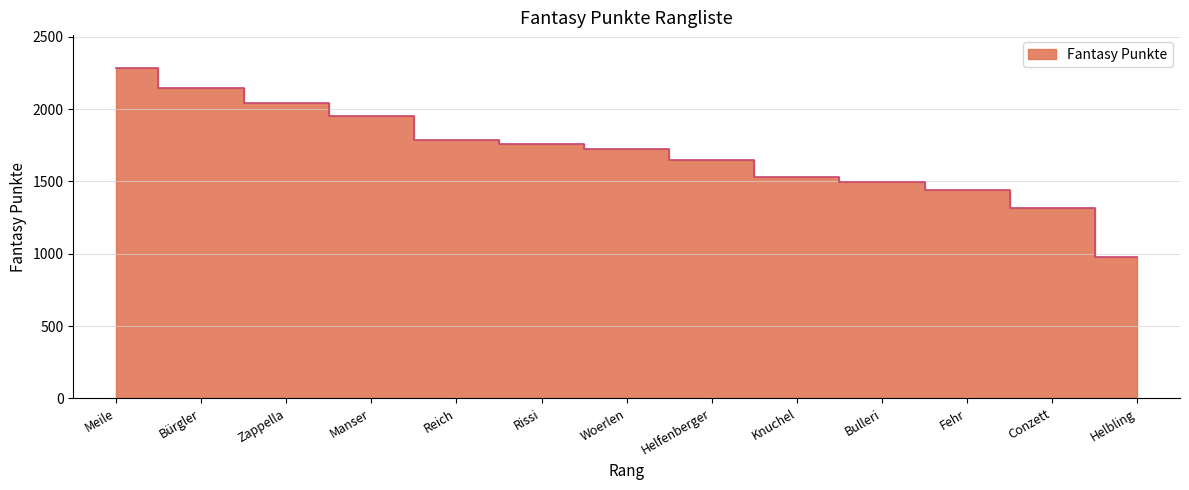

How many lines are shown in the chart?

1